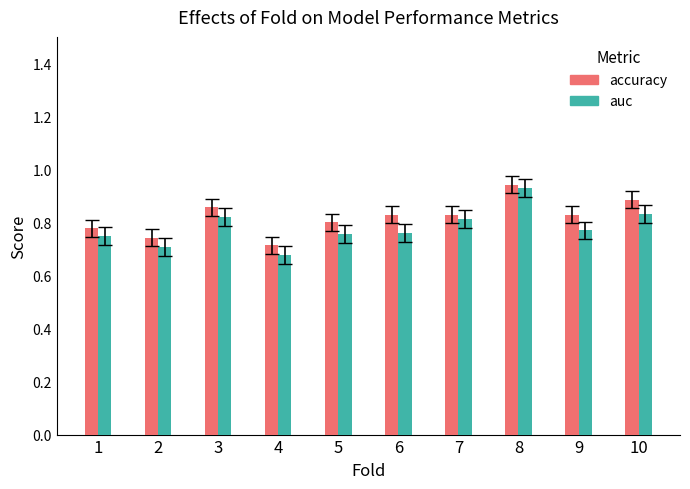

What is the difference between the second highest and second lowest values in the accuracy series?

0.1